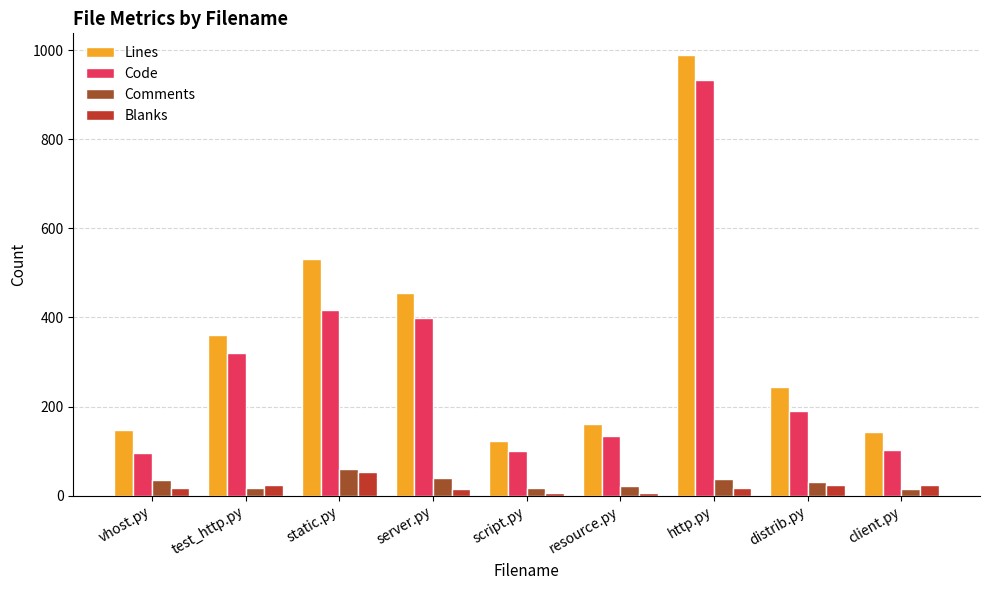

The Code series shows 189 at distrib.py. True or false?

True